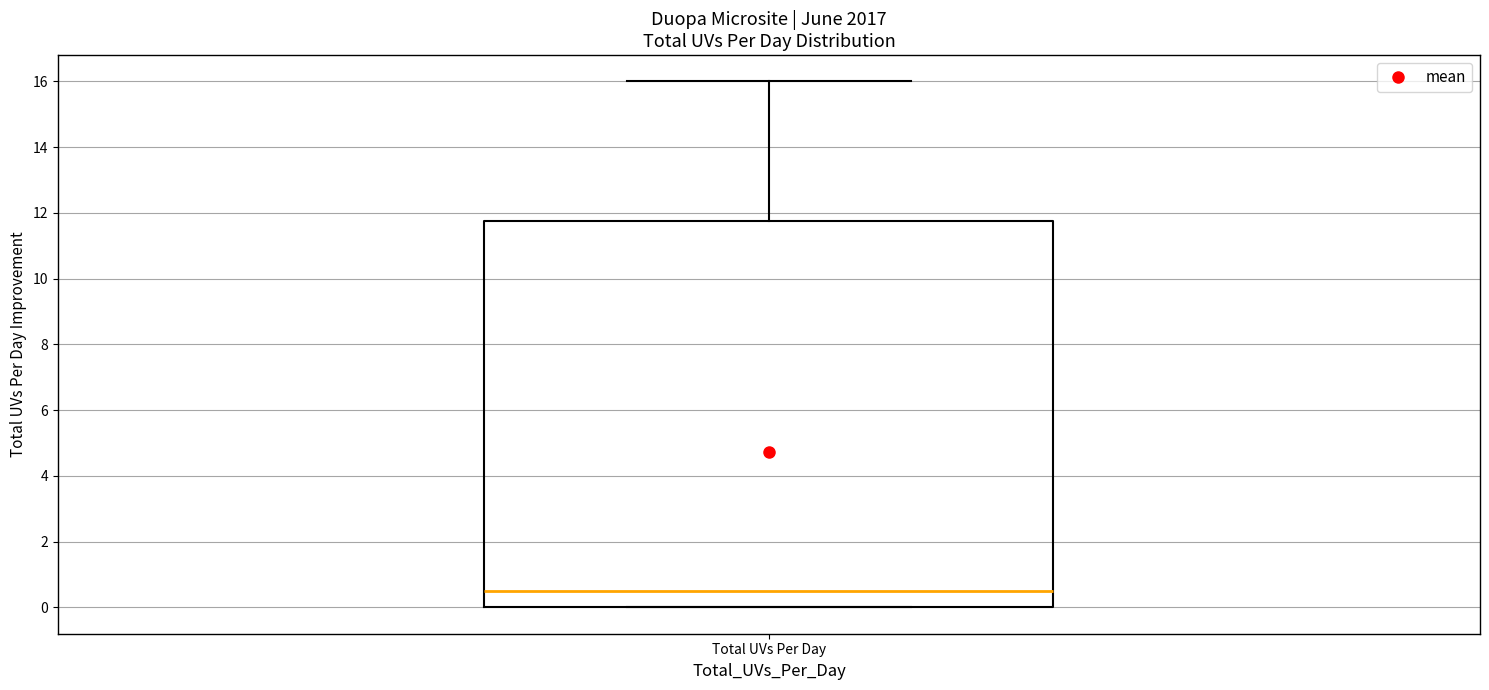

Where does the upper whisker of the box for Total UVs Per Day end on the y-axis? The values are not printed on the chart, so give them approximately, as read against the axis.

16.0